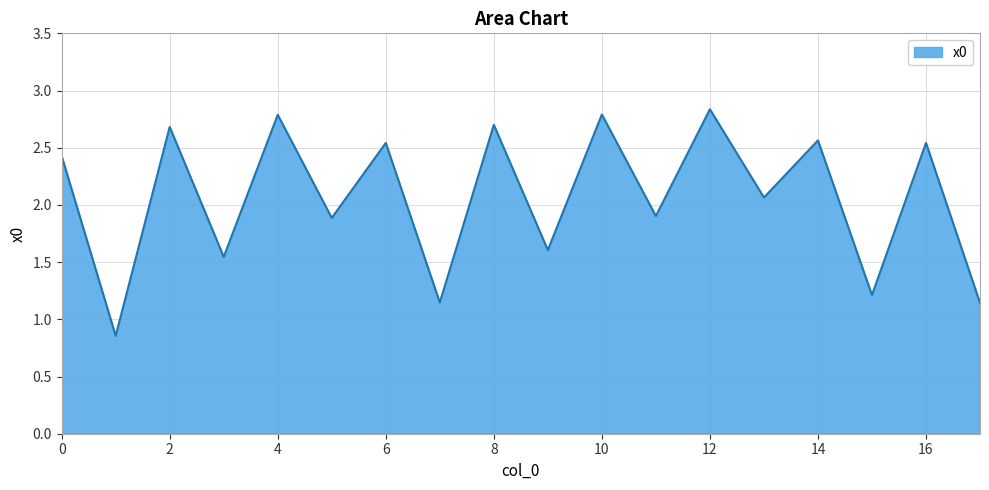

What is the difference between the maximum and minimum values?

2.0